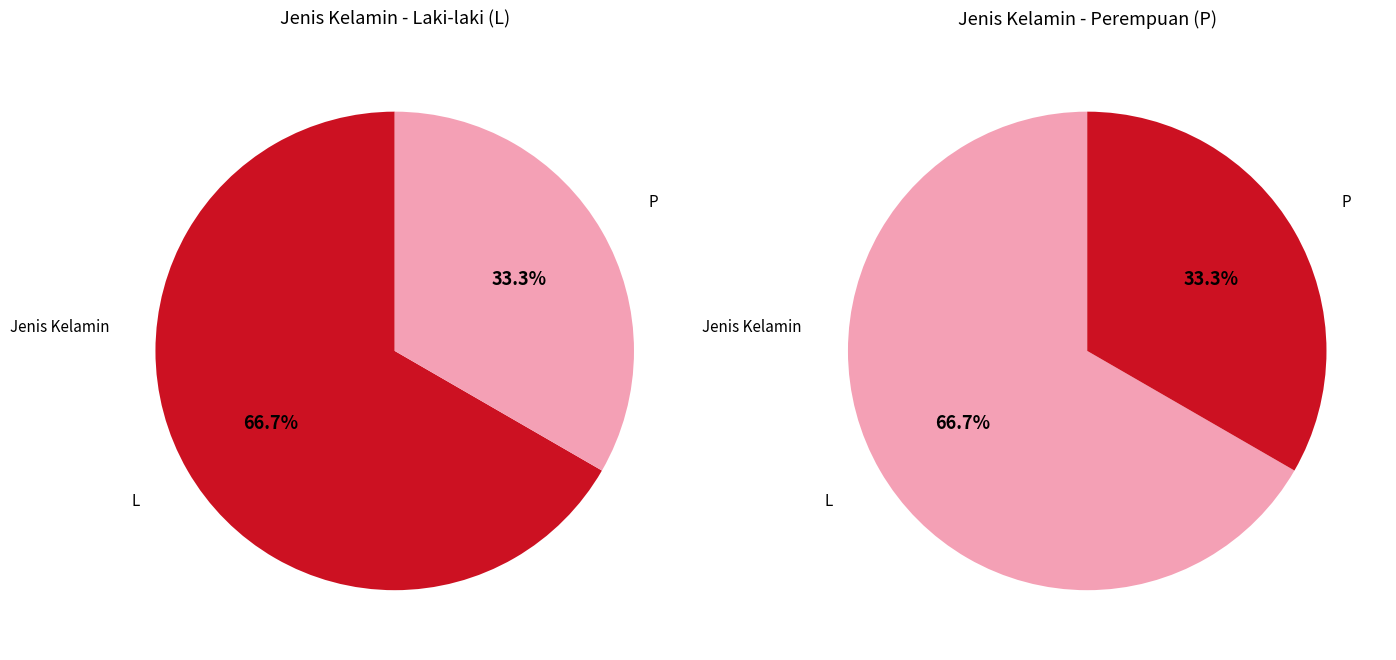

How many segments does this pie chart have?

2